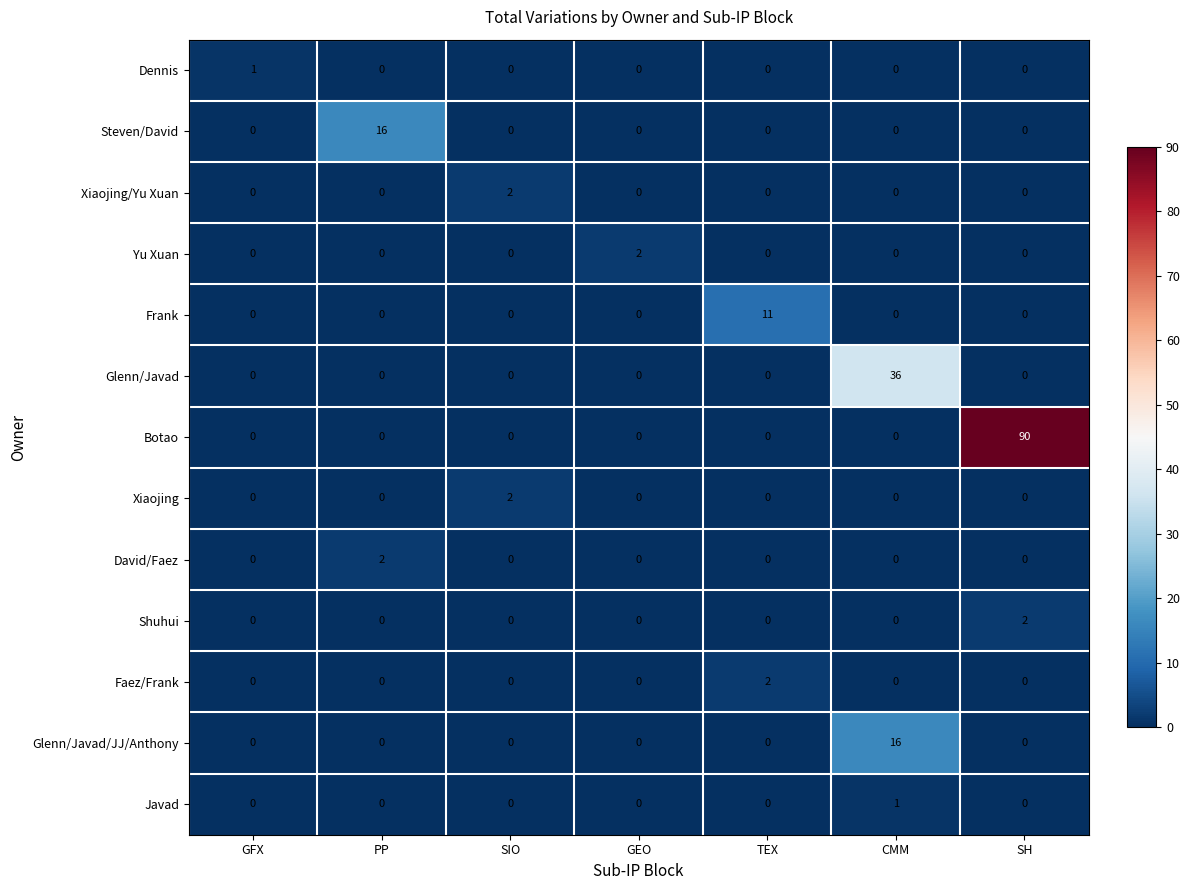

True or false: Yu Xuan has a value of 0 at CMM.

True